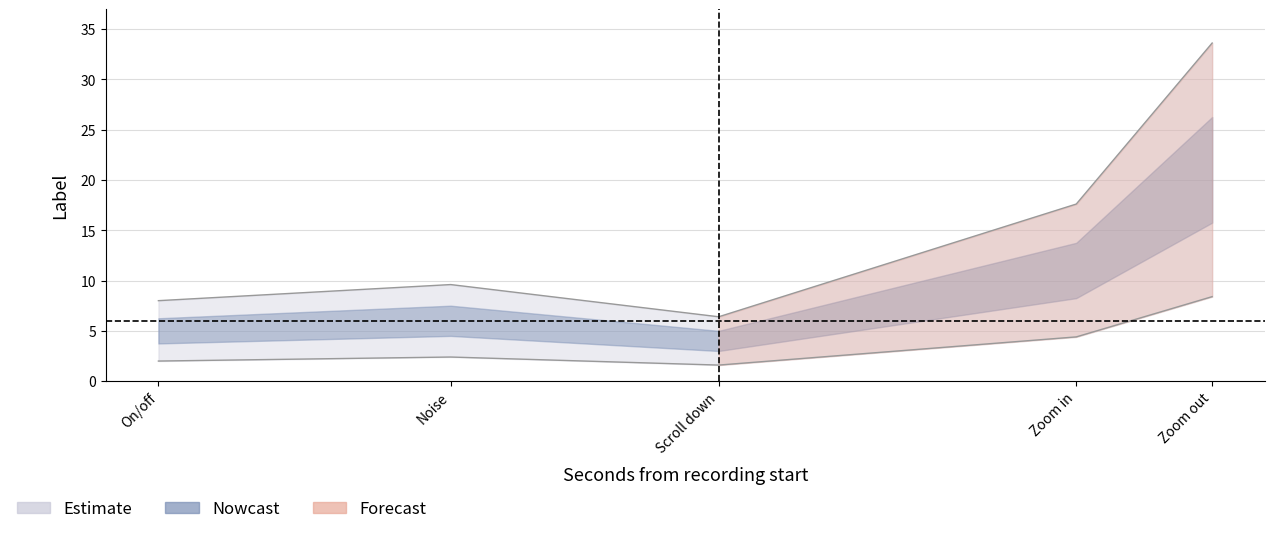

At which category does the data reach its first local peak?

Noise